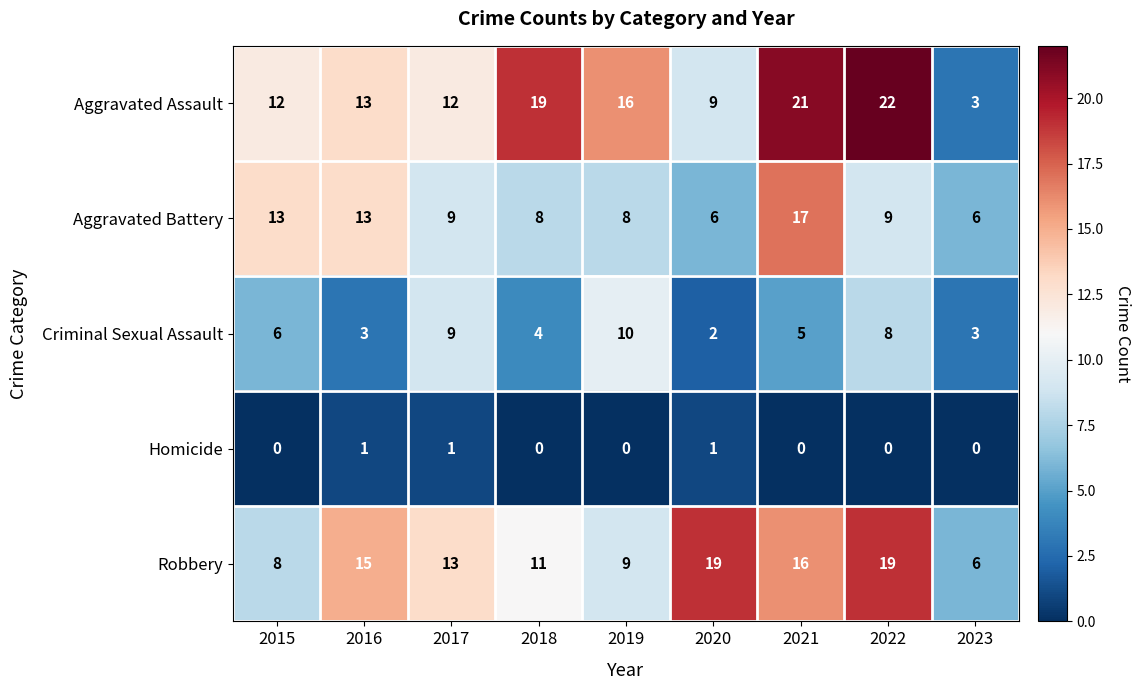

Which series has the widest spread of values?

Aggravated Assault